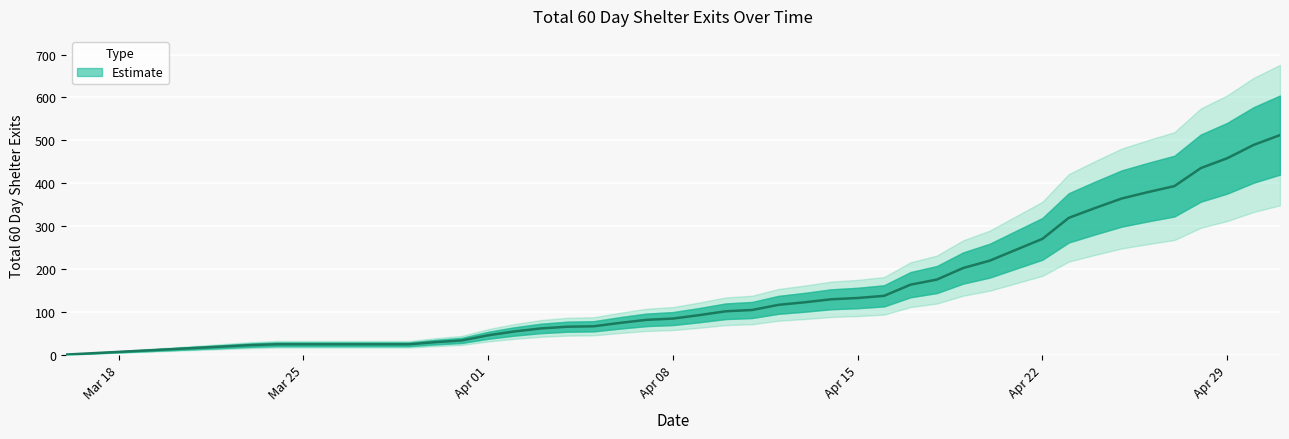

What is the maximum value shown in the chart?

512